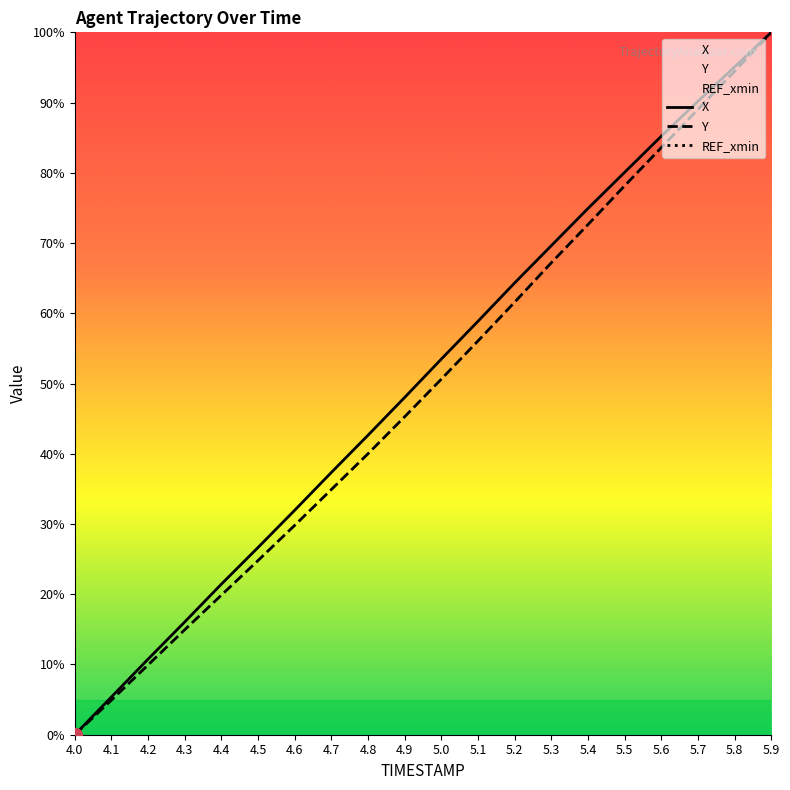

Which category has the highest value in the X series?

5.9